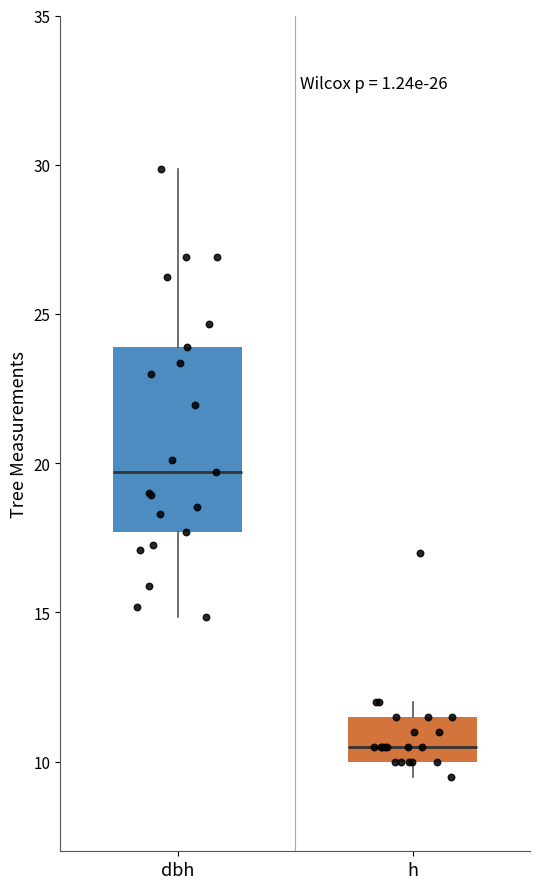

Reading left to right, read every box against the y-axis: the position of its median line, the range the box covers, and the ends of its whiskers. The values are not printed on the chart, so give them approximately, as read against the axis.

dbh: median 19.5, box 17.5 to 24.0, whiskers 15.0 to 30.0
h: median 10.5, box 10.0 to 11.5, whiskers 9.5 to 12.0